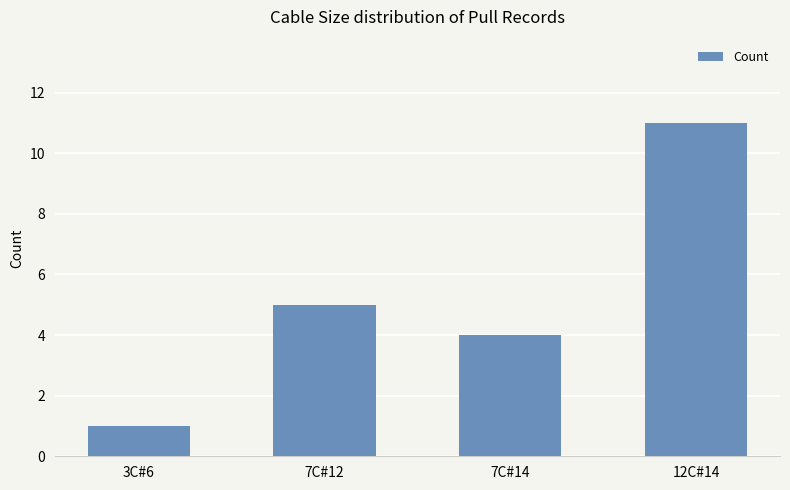

Does the chart contain any negative values?

No